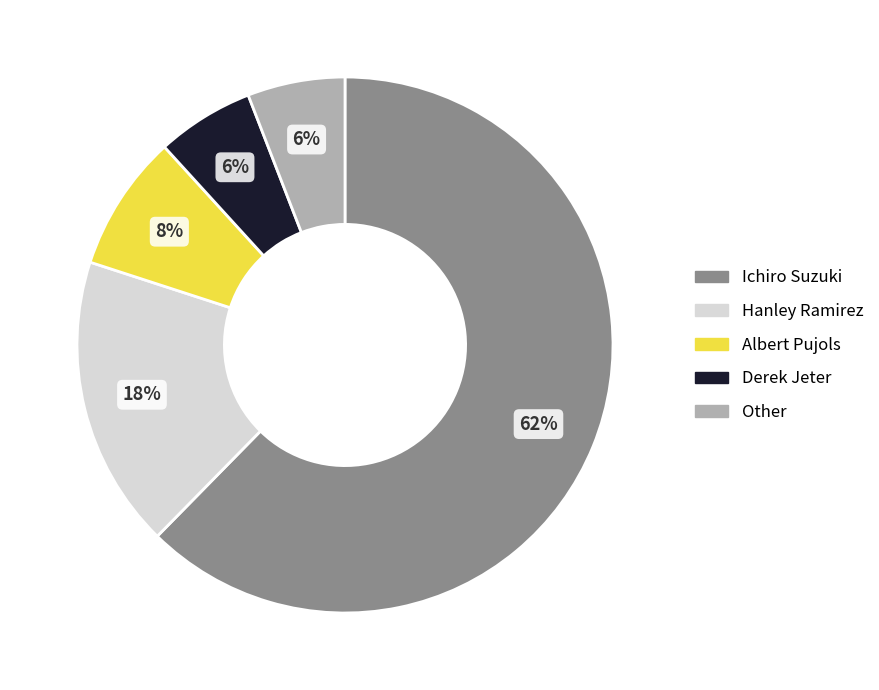

Does Ichiro Suzuki represent more than half of the total?

Yes